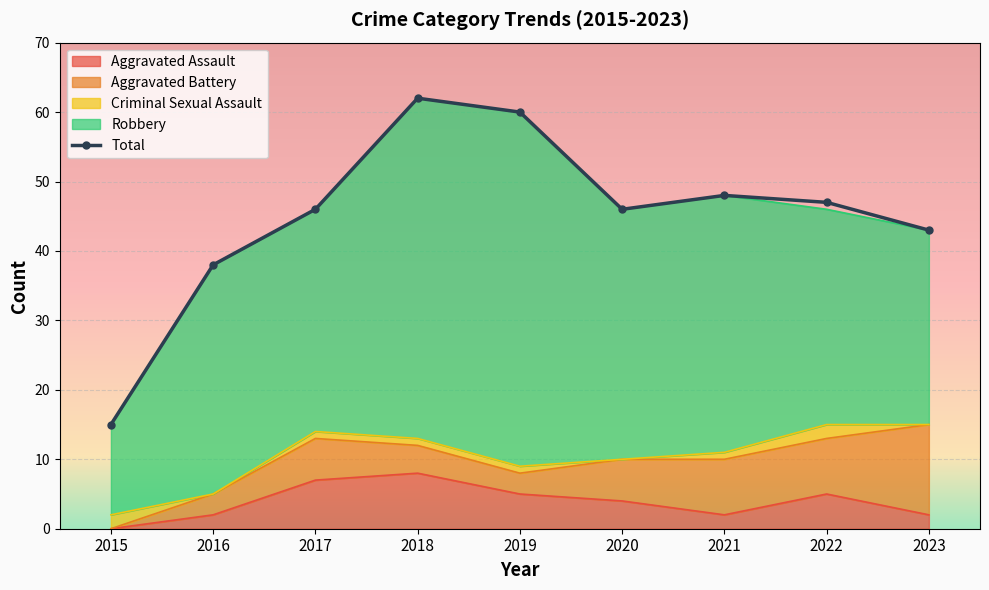

Which series changed the most between 2020 and 2023?

Robbery